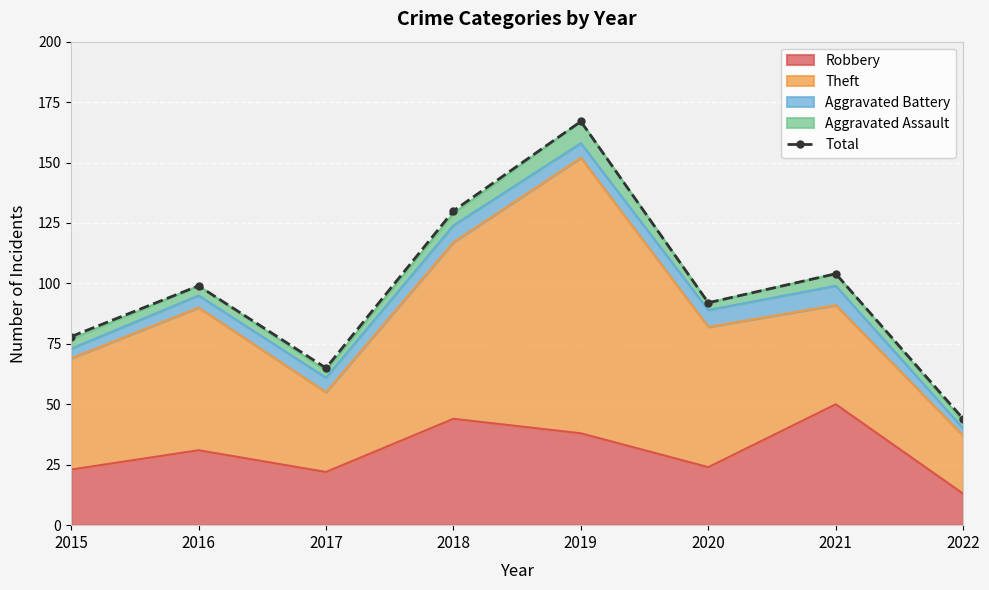

List the labels in order of value, smallest first.

2022, 2017, 2015, 2020, 2016, 2021, 2018, 2019